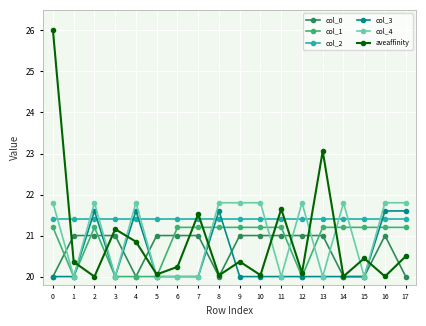

What is the average value of the col_2 series?

21.4